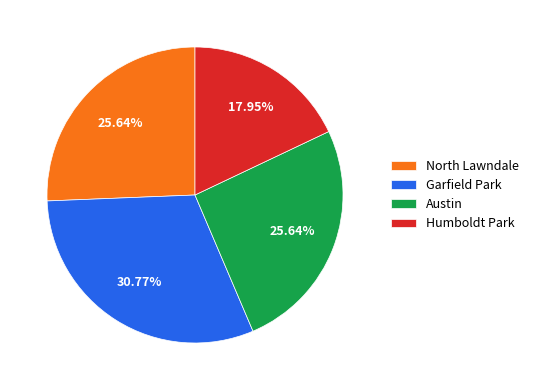

To the nearest percent, what percentage of the pie is Austin?

26%